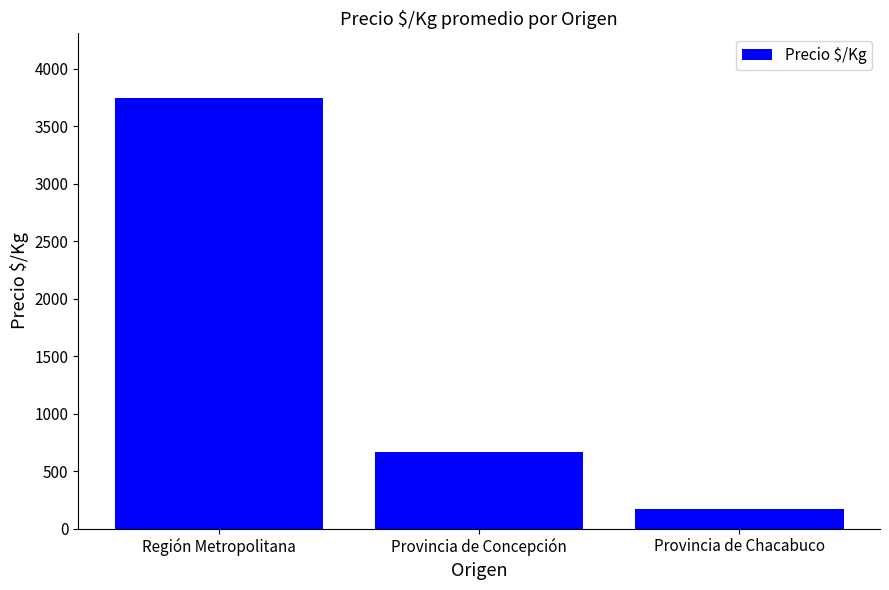

The value at Región Metropolitana is 5542. True or false?

False